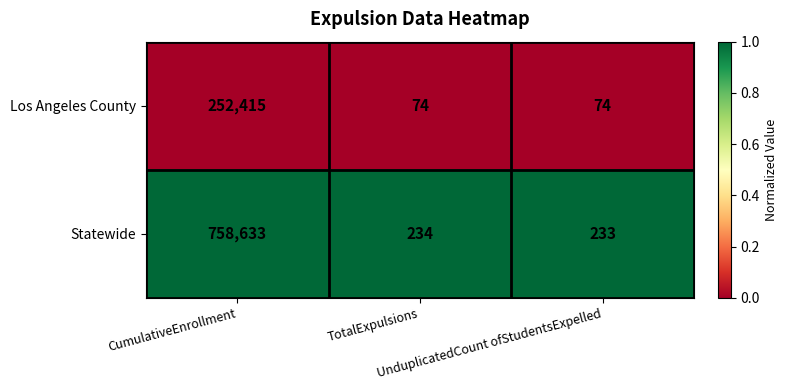

Rank the series by their average value, from highest to lowest.

Statewide, Los Angeles County